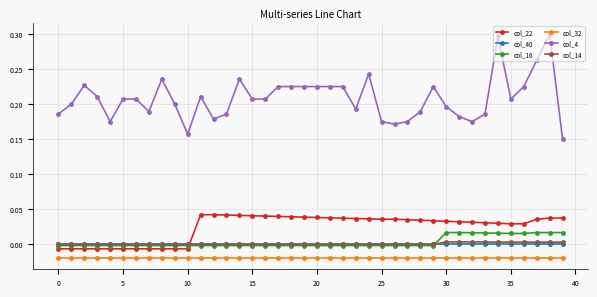

Which series has the widest spread of values?

col_4